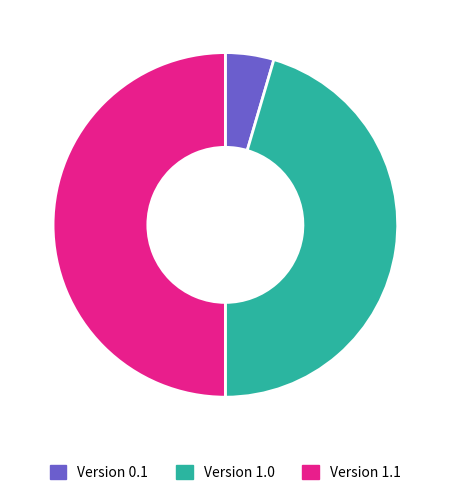

Combined, do Version 0.1 and Version 1.1 account for over 50%?

Yes